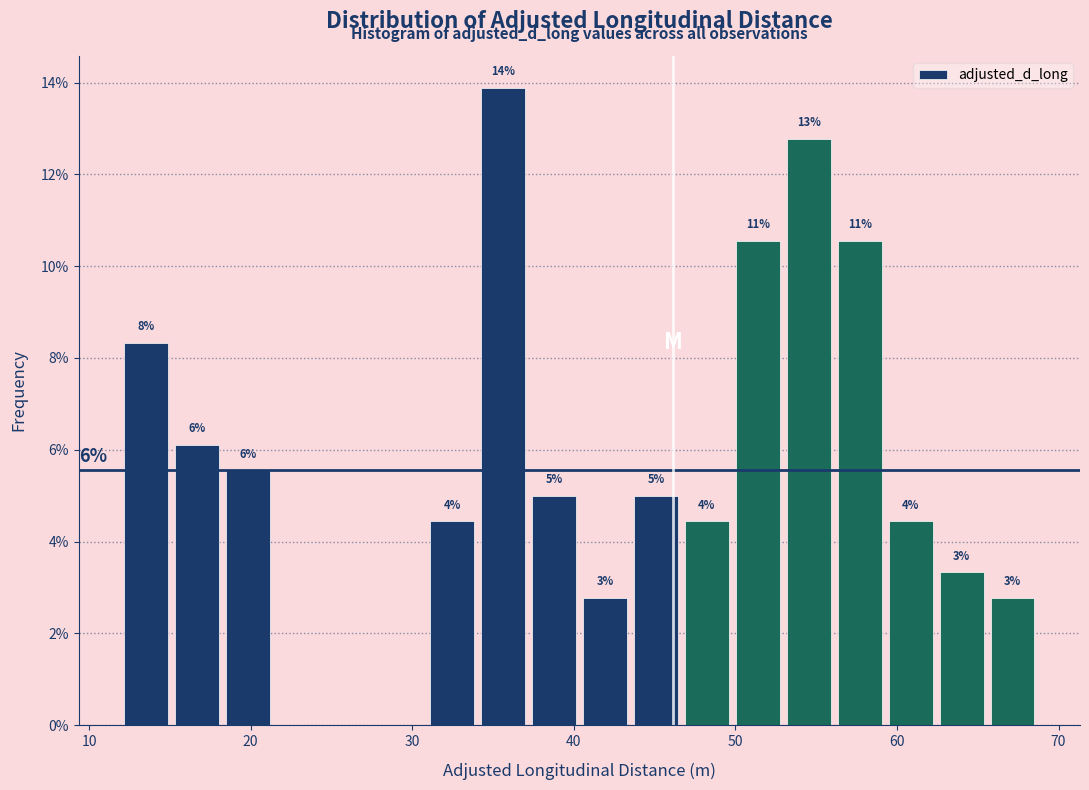

Read against the x-axis, roughly where is the centre of the tallest bar?

36